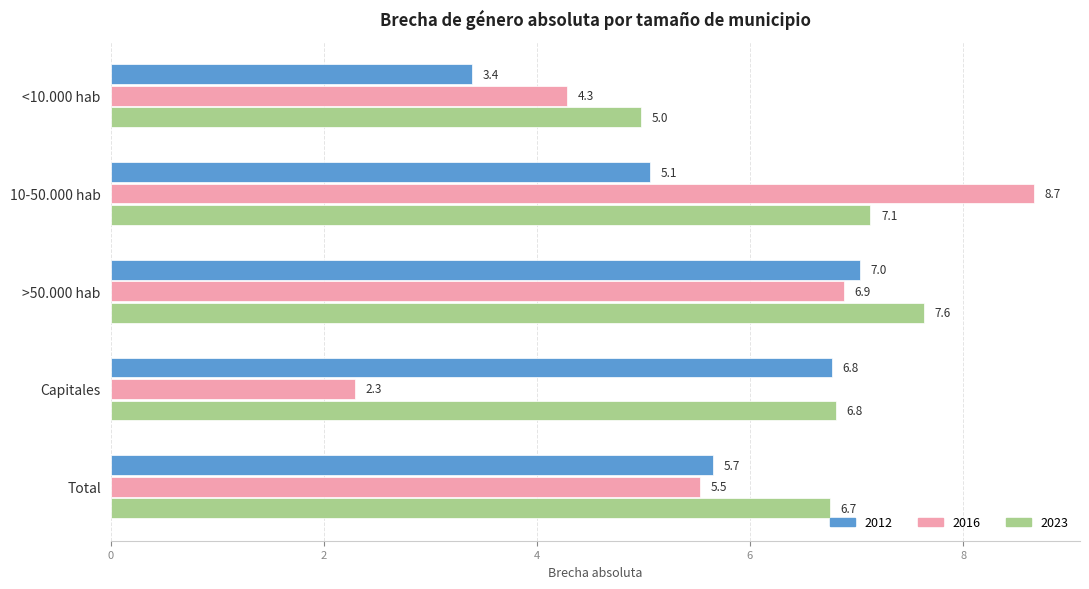

What is the difference between the 2023 values at <10.000 hab and 10-50.000 hab?

2.1